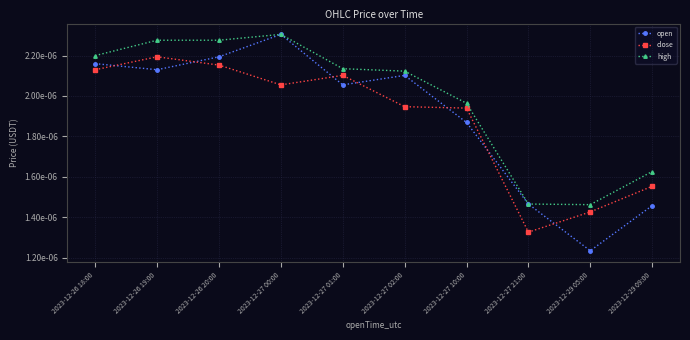

At which category is the sum across all series the highest?

2023-12-27 00:00